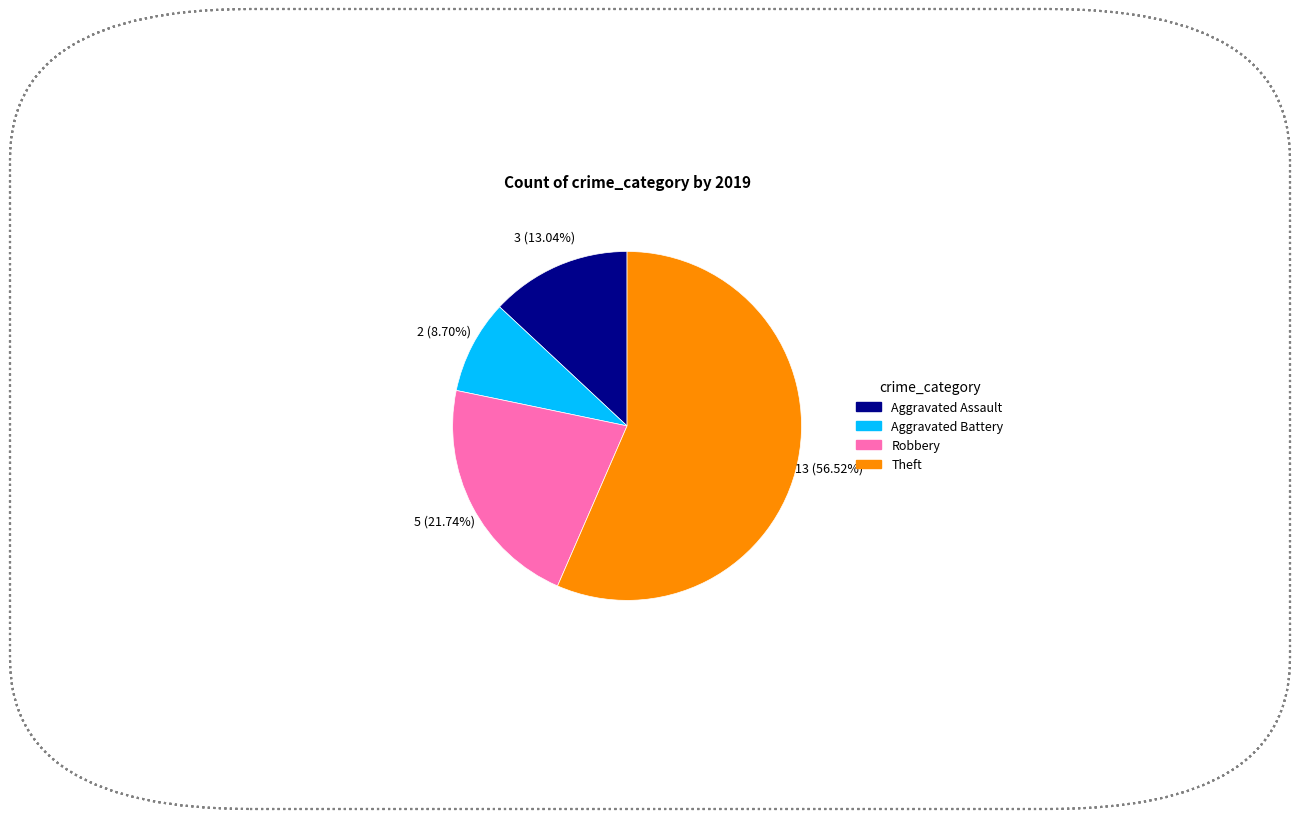

Does Theft represent more than half of the total?

Yes